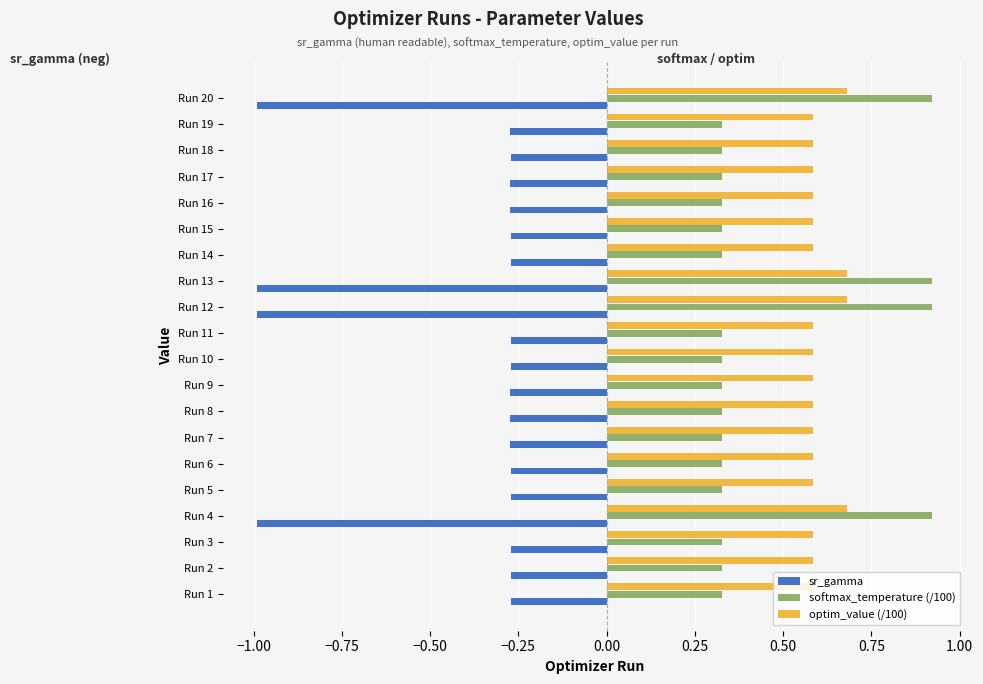

What are all the series names shown in the legend?

sr_gamma, softmax_temperature (/100), optim_value (/100)